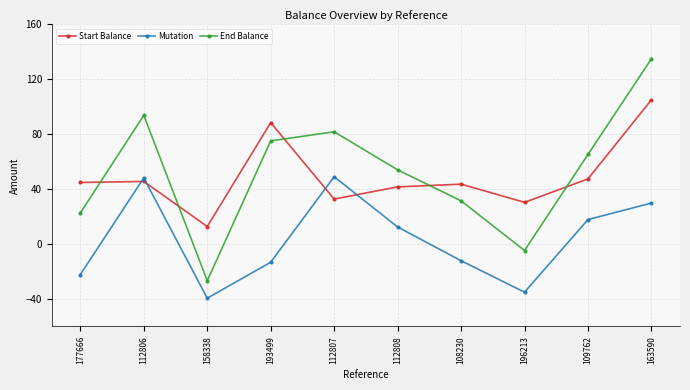

At 112807, list the series in order from largest to smallest.

End Balance, Mutation, Start Balance